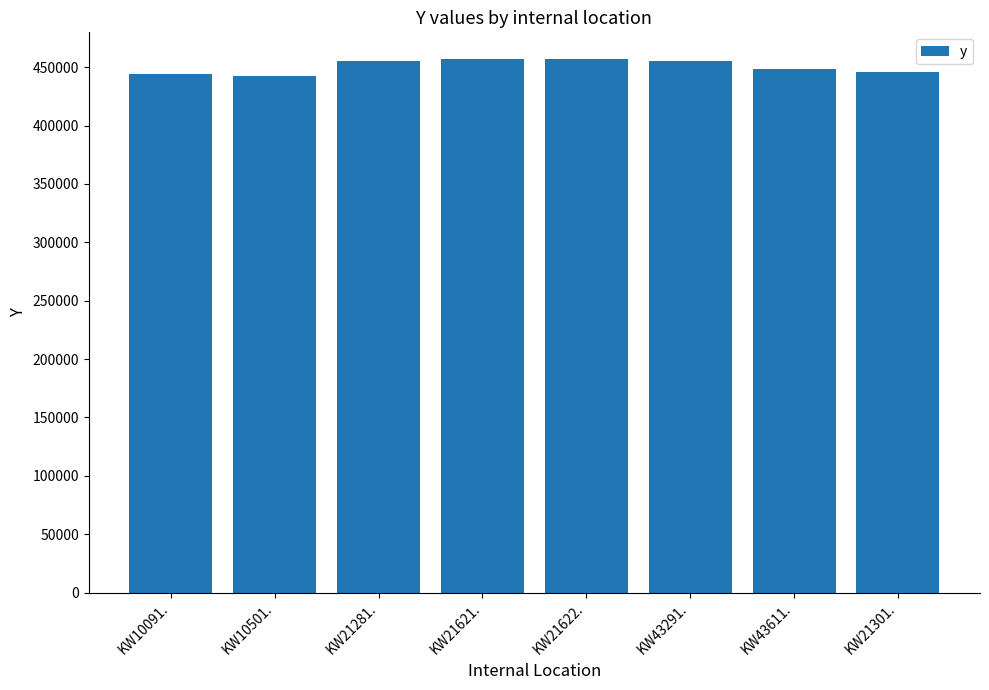

What is the maximum value shown in the chart?

456981